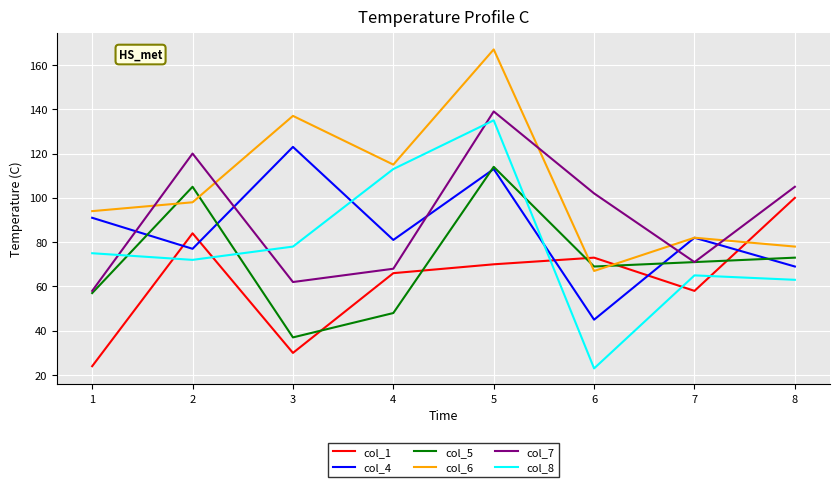

Which series ends up on top after the final intersection of col_5 and col_8?

col_5